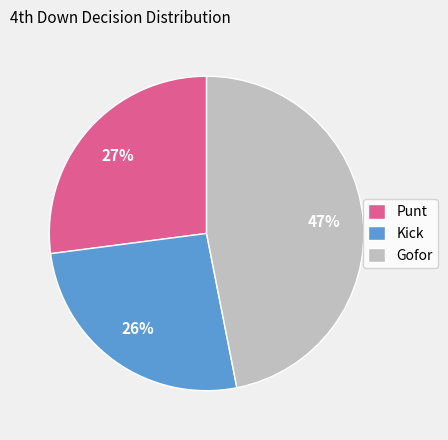

Do Kick and Gofor together represent more than half of the pie?

Yes